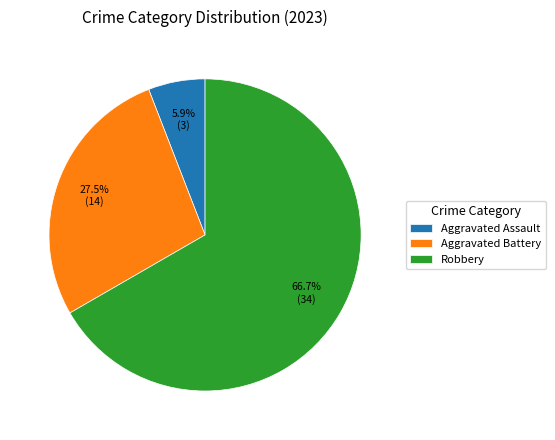

To the nearest percent, what is the average slice percentage?

33%